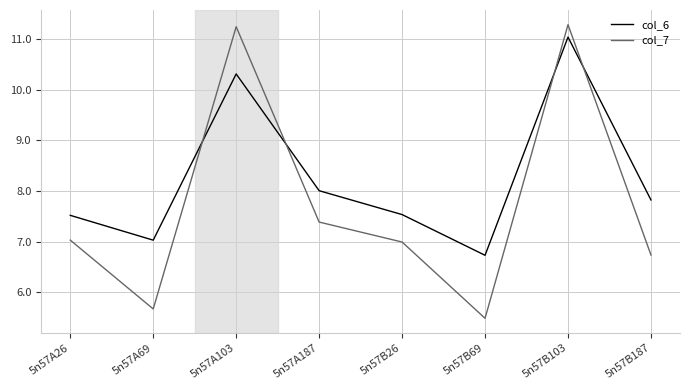

What position from the right is 5n57B103?

2